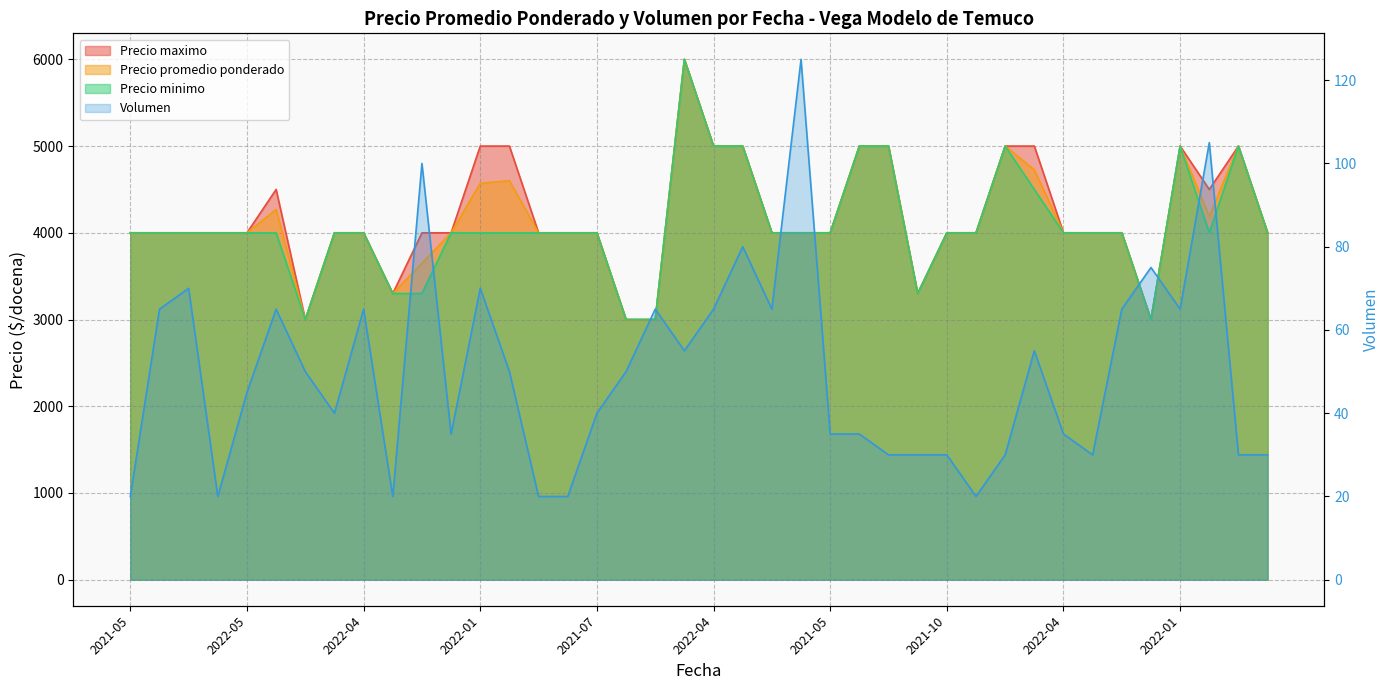

At which label is the value closest to 72?

2022-04